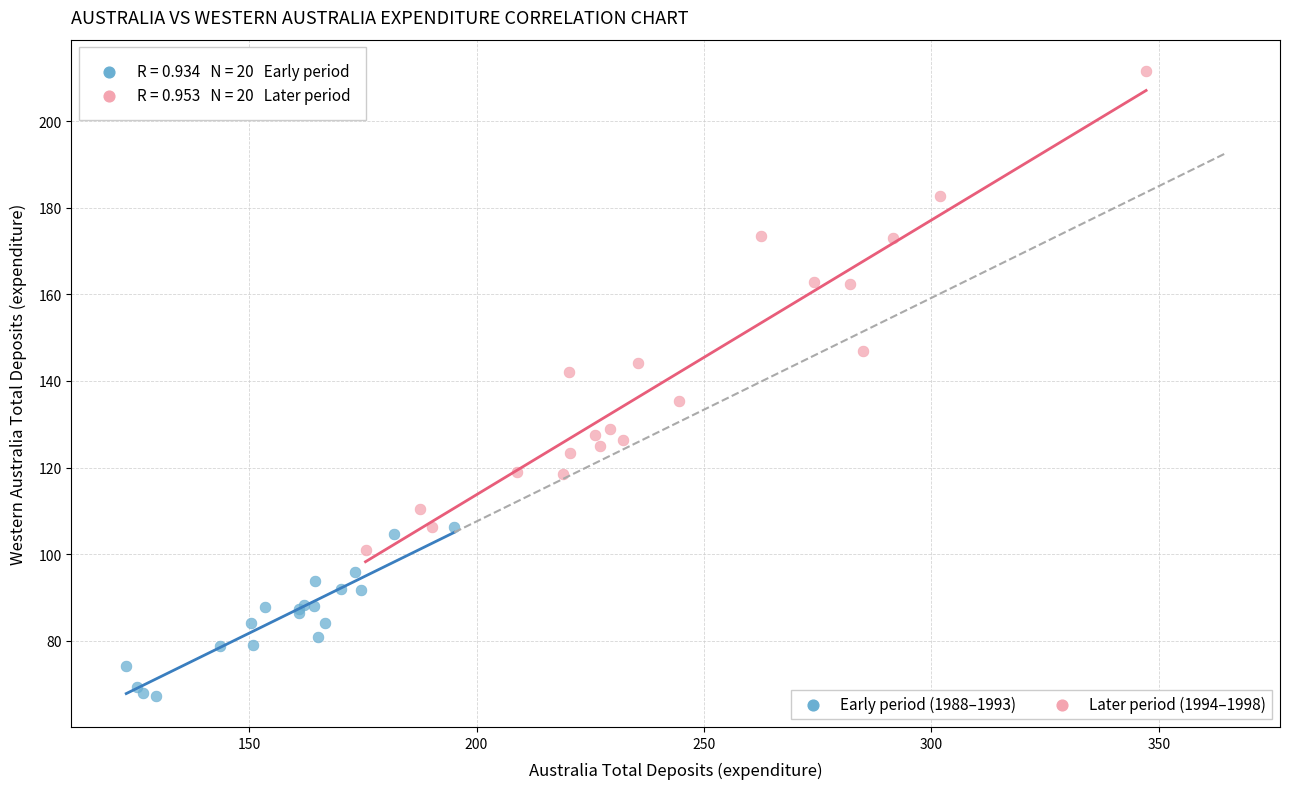

Which series has the largest Y range (max minus min)?

Later period (1994–1998)